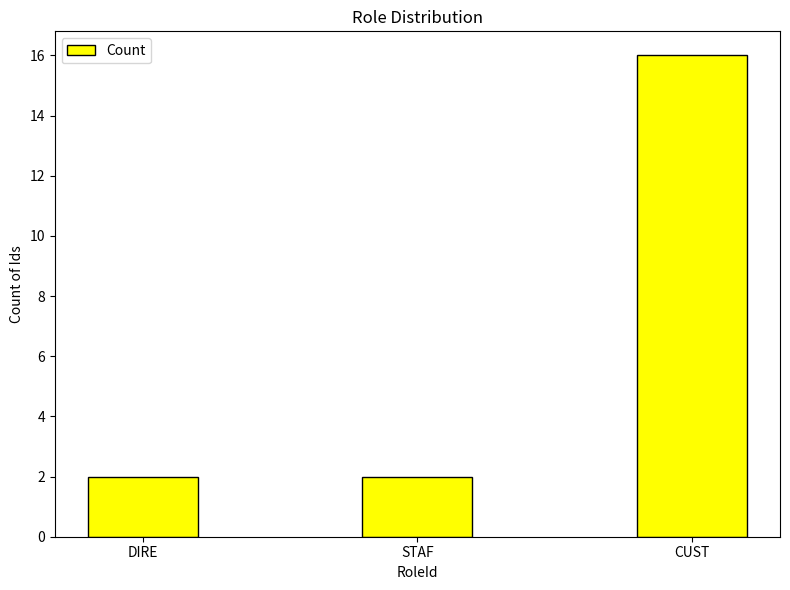

How many categories are shown in the chart?

3